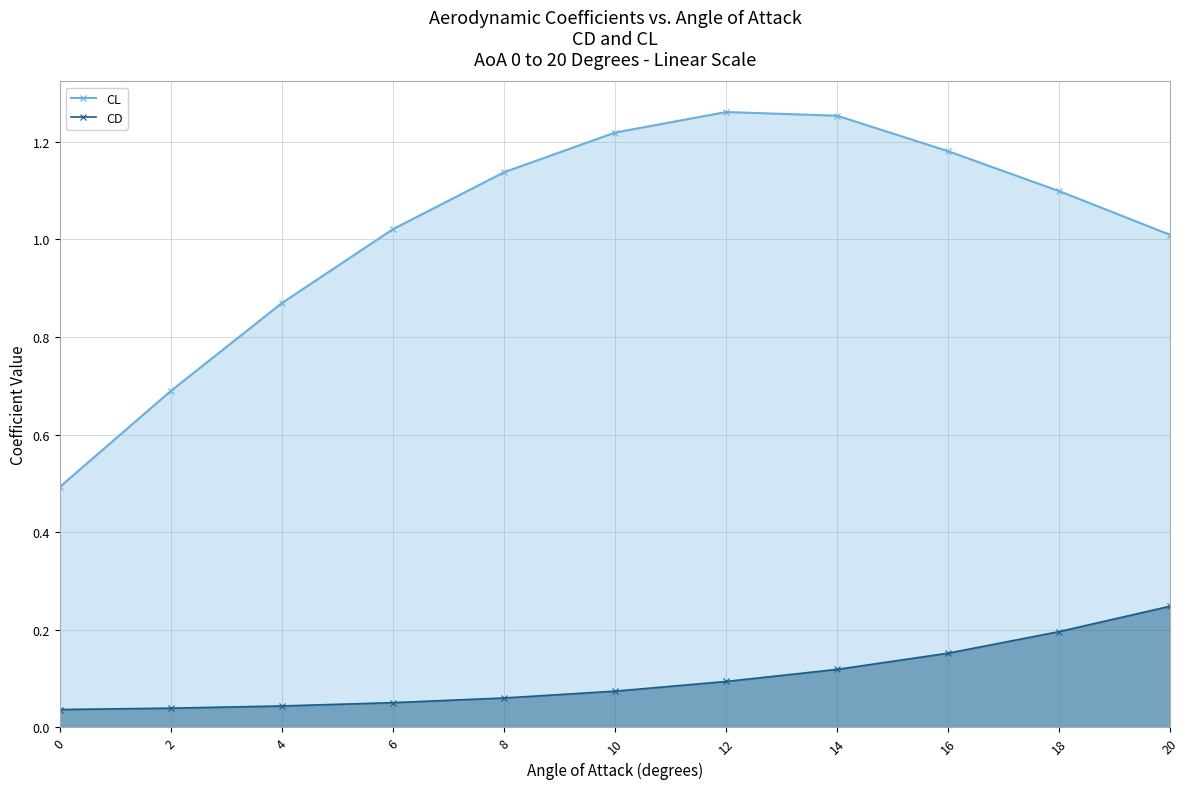

Rank the series at 8 from highest to lowest value.

CL, CD